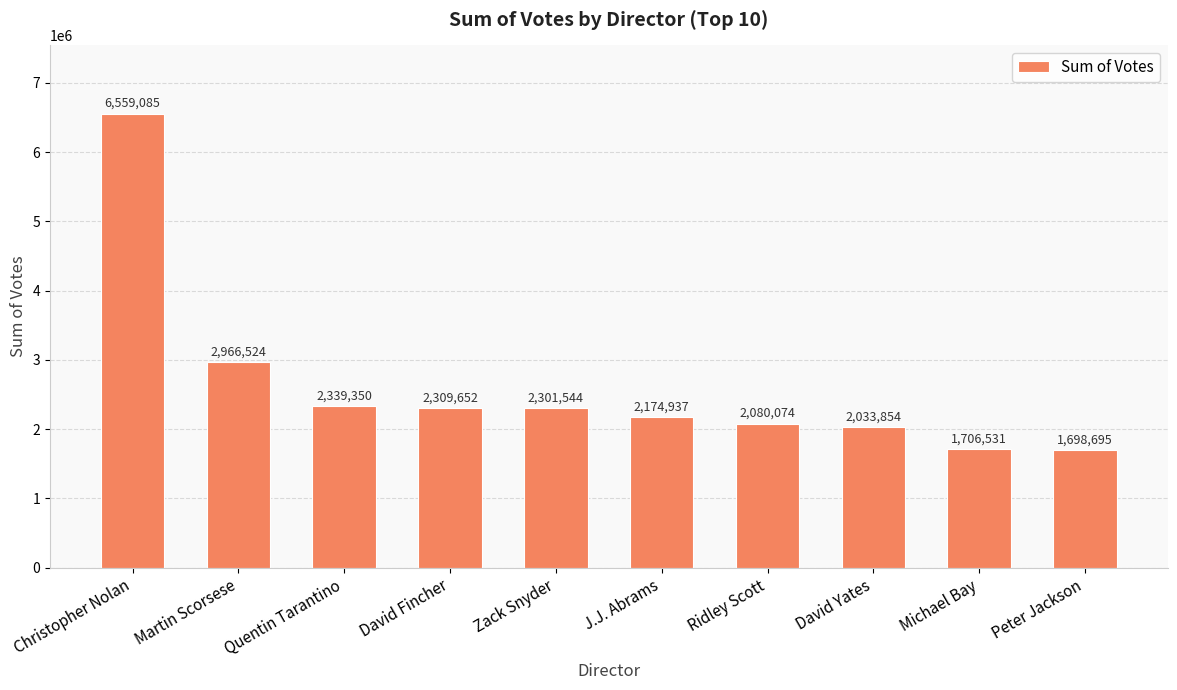

What is the change in value from Christopher Nolan to Peter Jackson?

-4860390